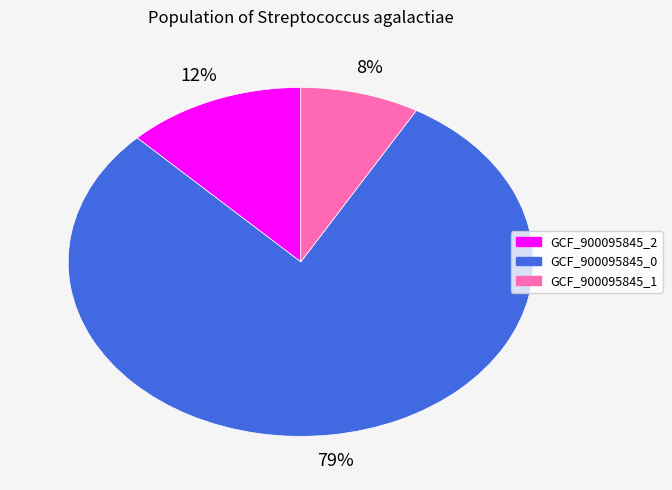

Is there a majority slice in this chart?

Yes